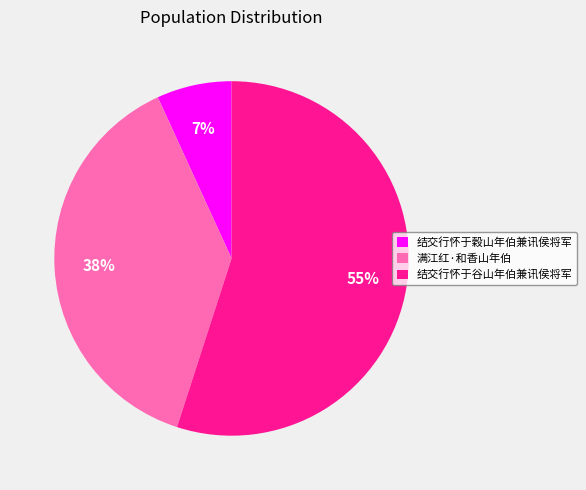

To the nearest percent, what percentage of the pie is 结交行怀于穀山年伯兼讯侯将军?

7%